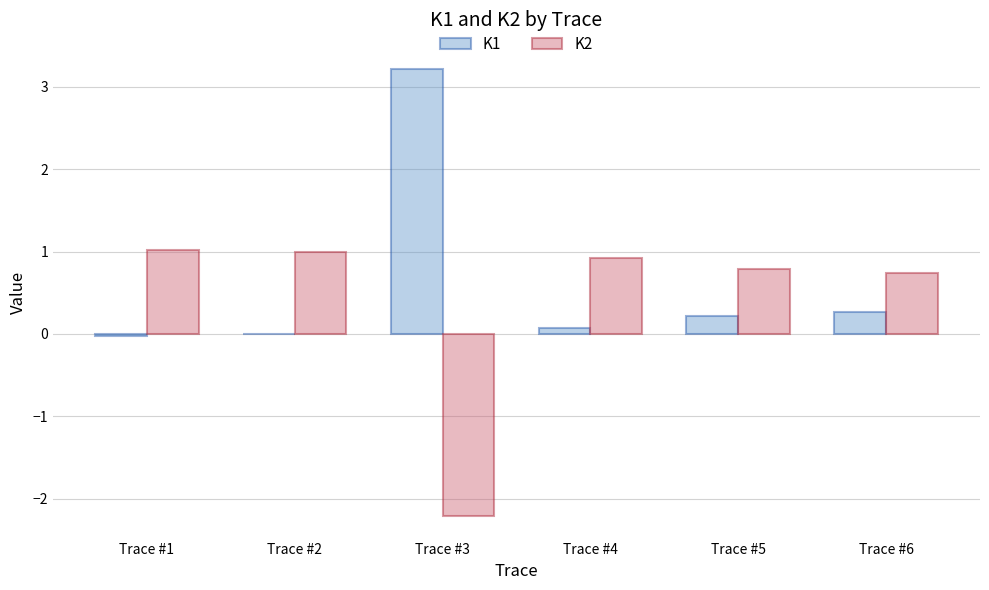

What are all the series names shown in the legend?

K1, K2